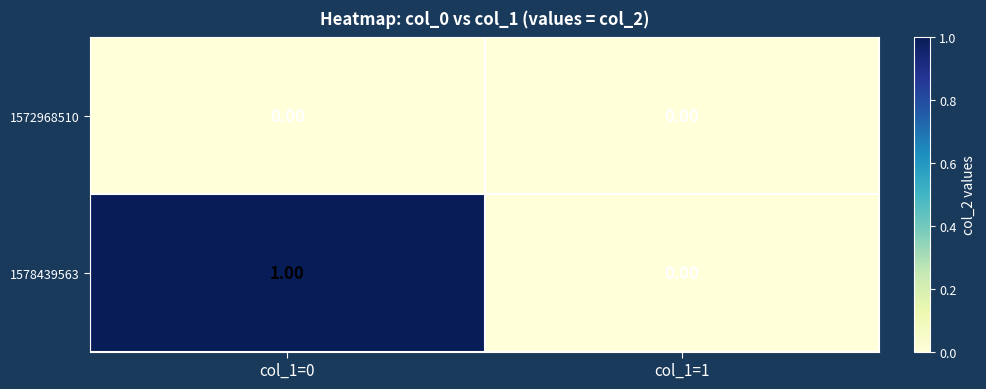

Which series has the largest total across all categories?

1578439563